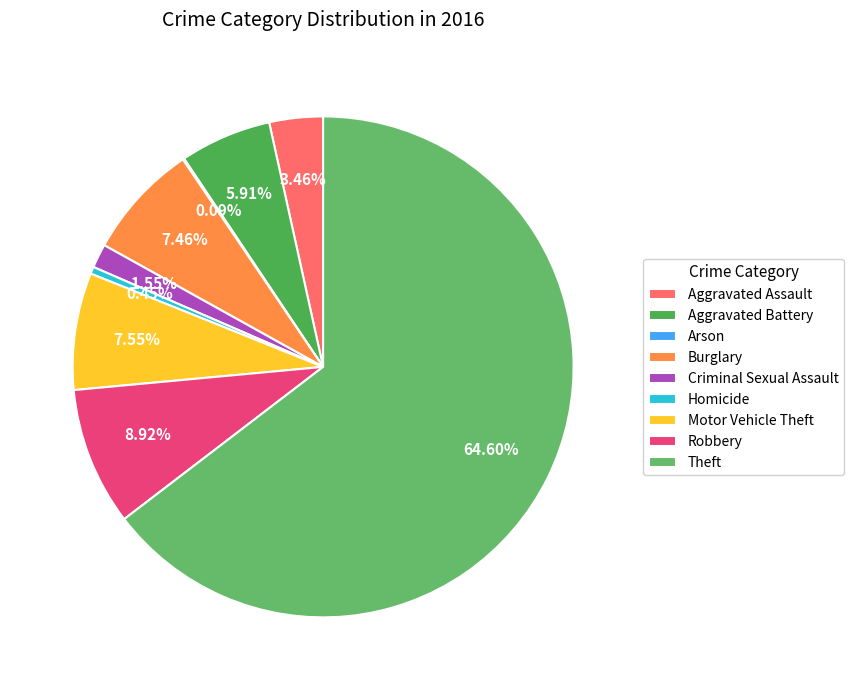

True or false: Aggravated Assault accounts for 3% of the total.

True